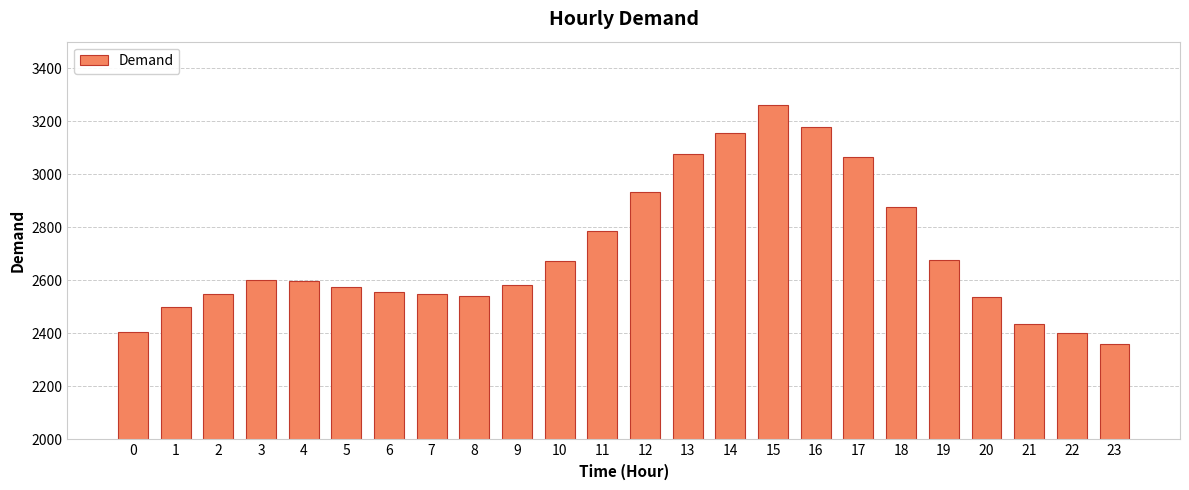

How many distinct data groups are displayed?

1